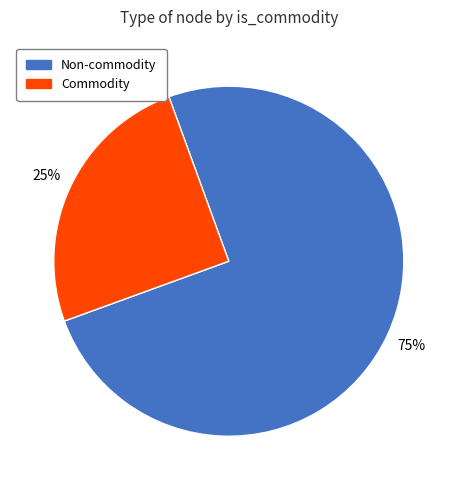

What is the largest slice in the pie chart?

Non-commodity